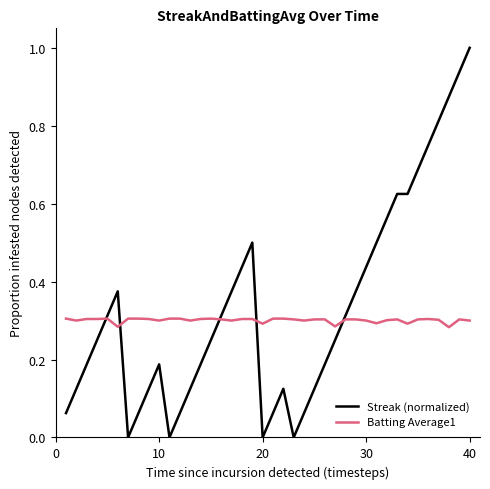

At how many categories does at least one series exceed 0?

40